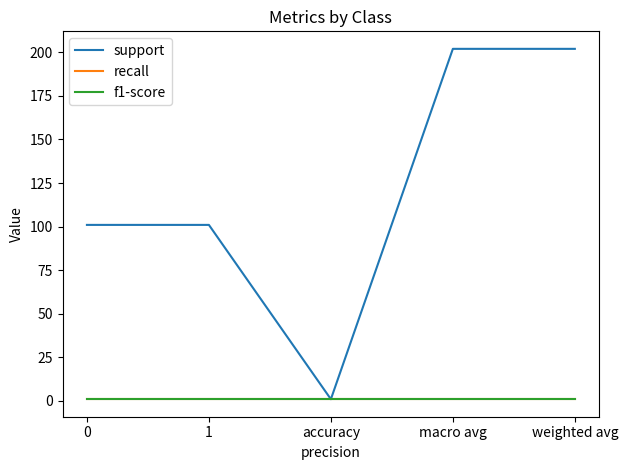

How many support values are between 101 and 202?

4